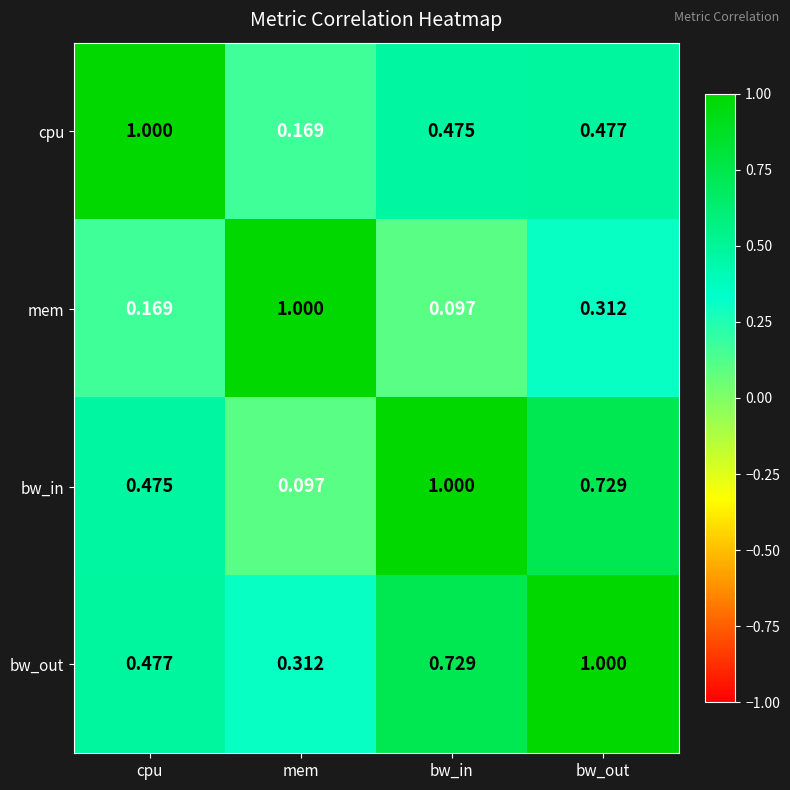

Which category has the highest value in the bw_out series?

bw_out